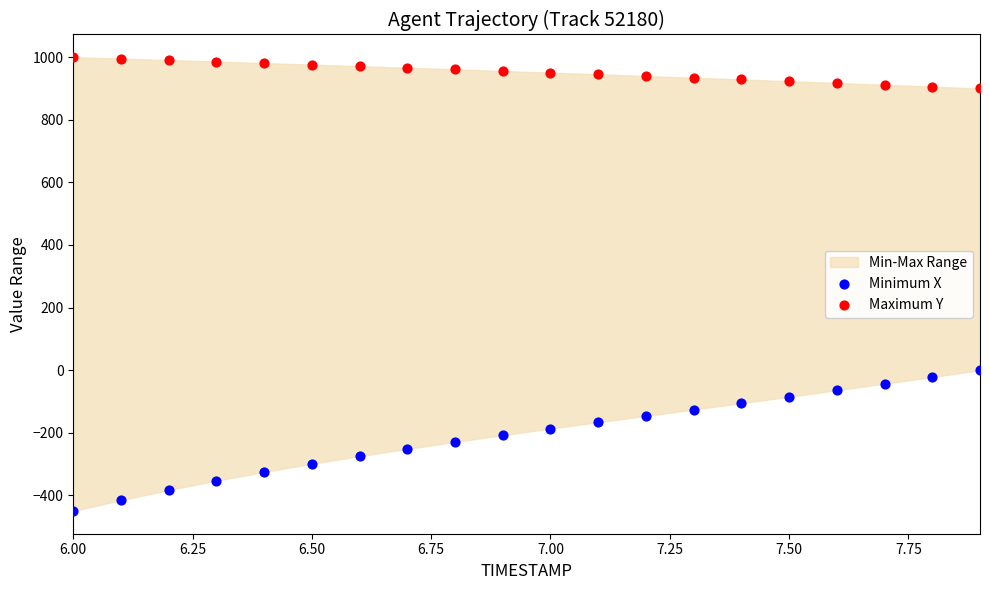

Which series contains the lowest Y value?

Minimum X